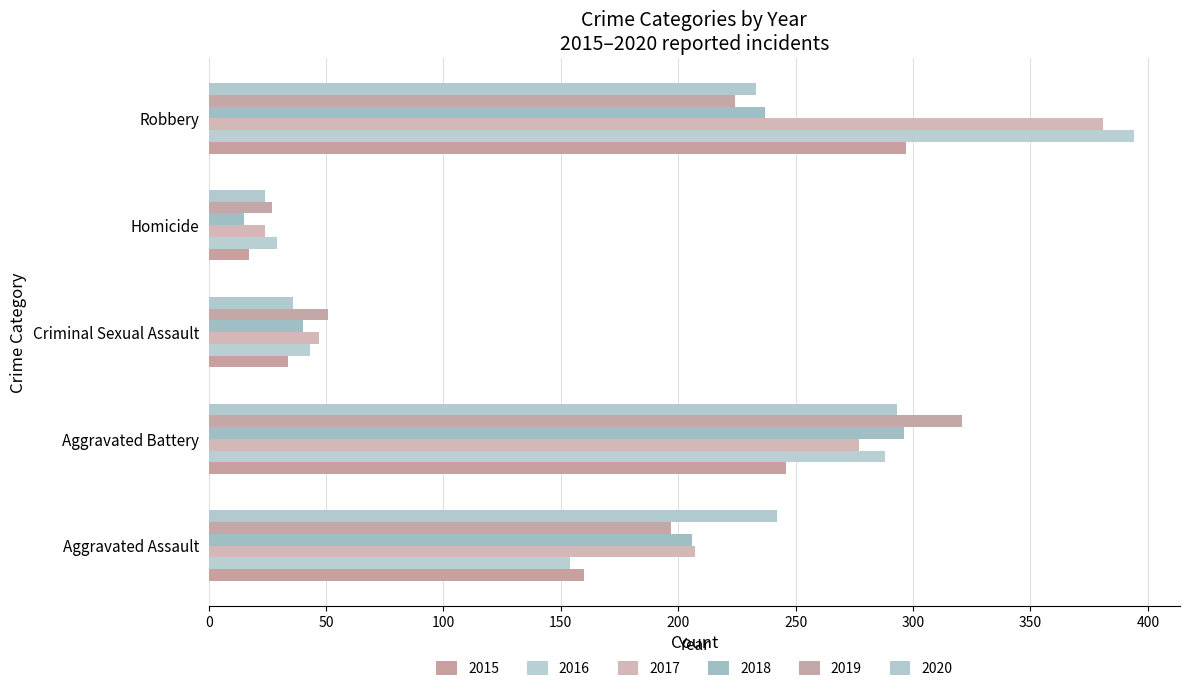

How many data points does each series have?

5